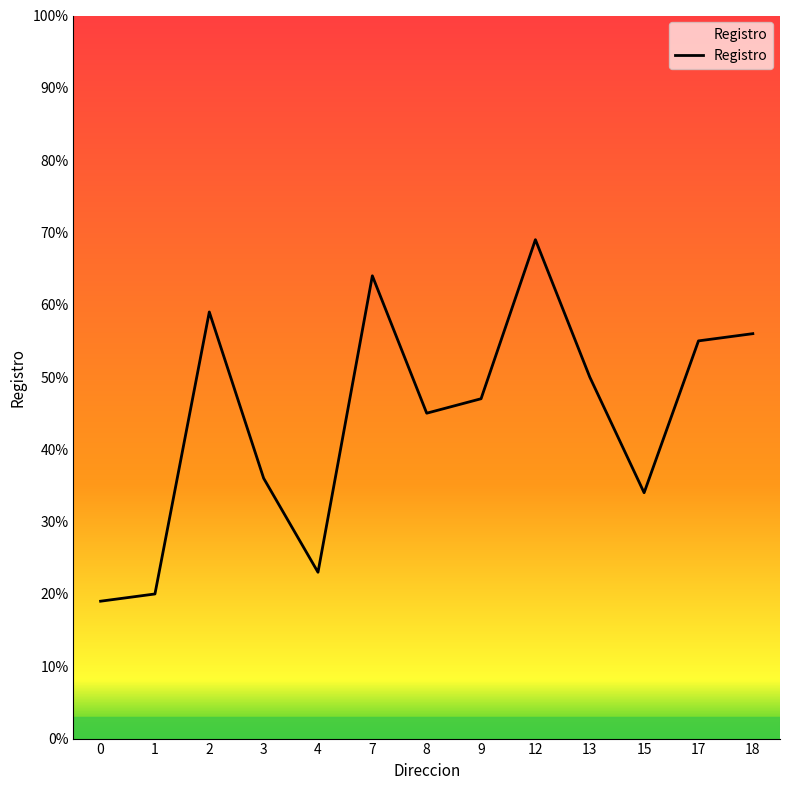

Count the number of categories in the chart.

13